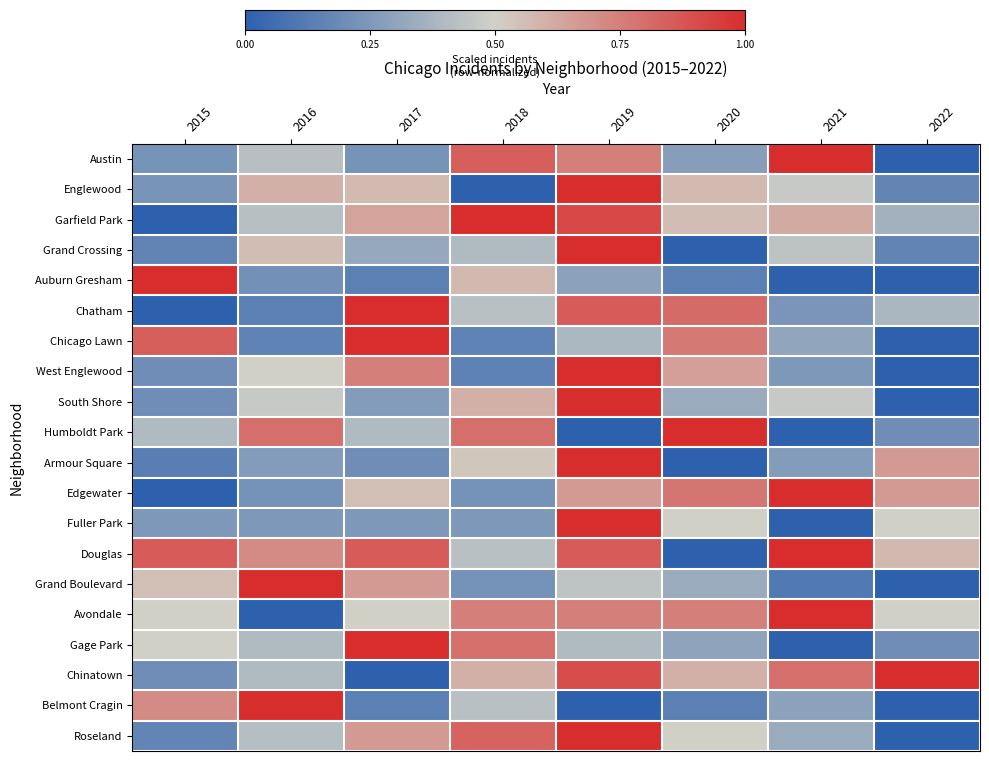

At which category is the sum across all series the highest?

2019